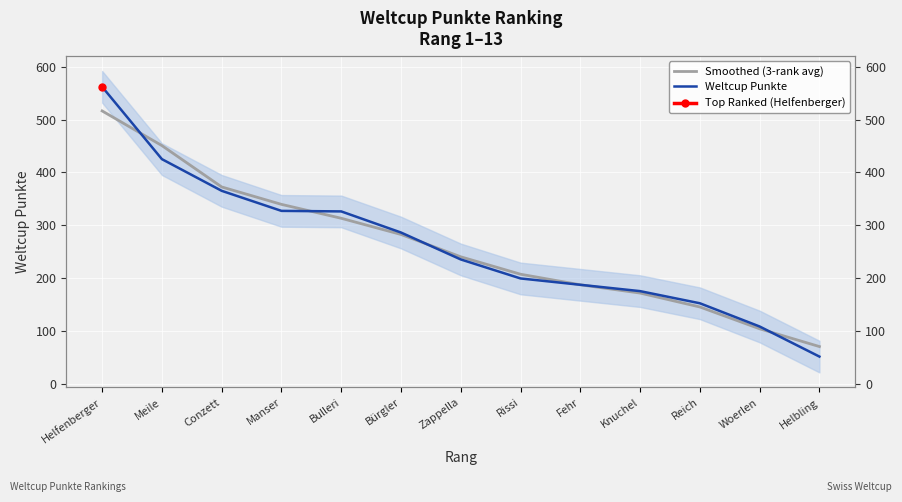

Reading left to right, what are all the values shown in this chart?

Smoothed (3-rank avg): Helfenberger=516.3	Meile=450.7	Conzett=372.3	Manser=339.3	Bulleri=313.0	Bürgler=282.3	Zappella=240.0	Rissi=207.0	Fehr=187.0	Knuchel=171.3	Reich=145.0	Woerlen=103.7	Helbling=70.0
Weltcup Punkte: Helfenberger=562.0	Meile=425.0	Conzett=365.0	Manser=327.0	Bulleri=326.0	Bürgler=286.0	Zappella=235.0	Rissi=199.0	Fehr=187.0	Knuchel=175.0	Reich=152.0	Woerlen=108.0	Helbling=51.0